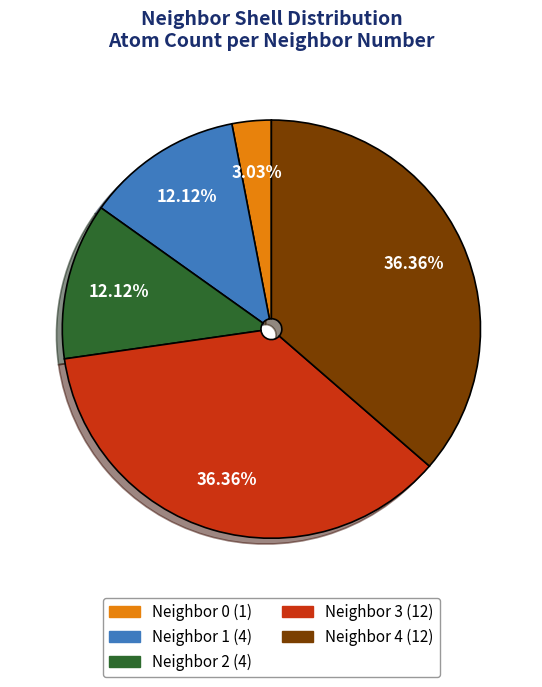

Does any single category account for the majority?

No